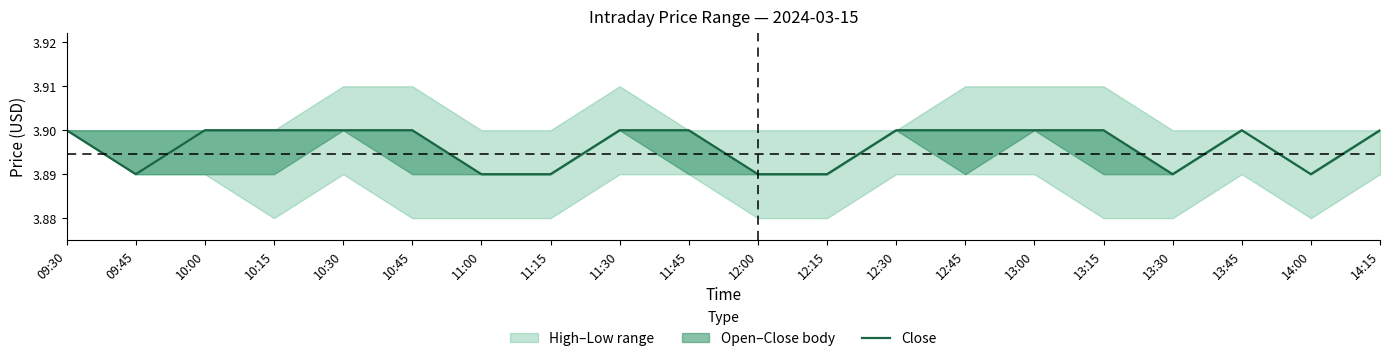

At which category does the data reach its first local valley?

09:45